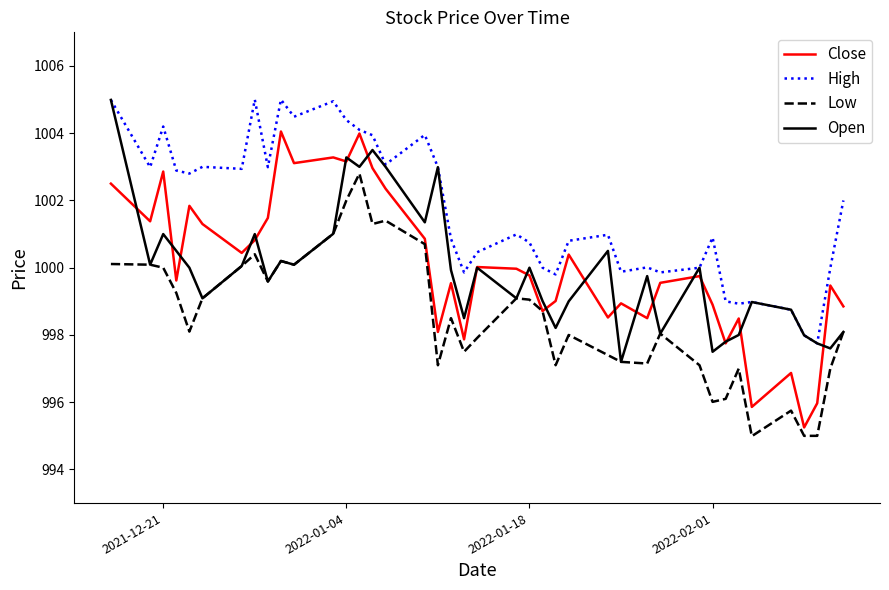

What are all the series names shown in the legend?

Close, High, Low, Open